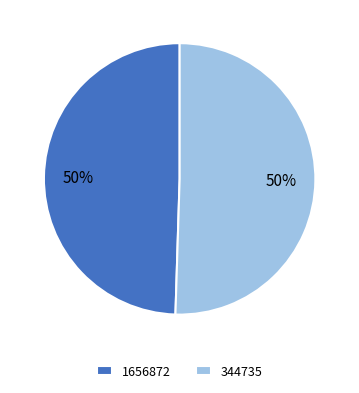

To the nearest percent, what is the combined percentage of 1656872 and 344735?

100%